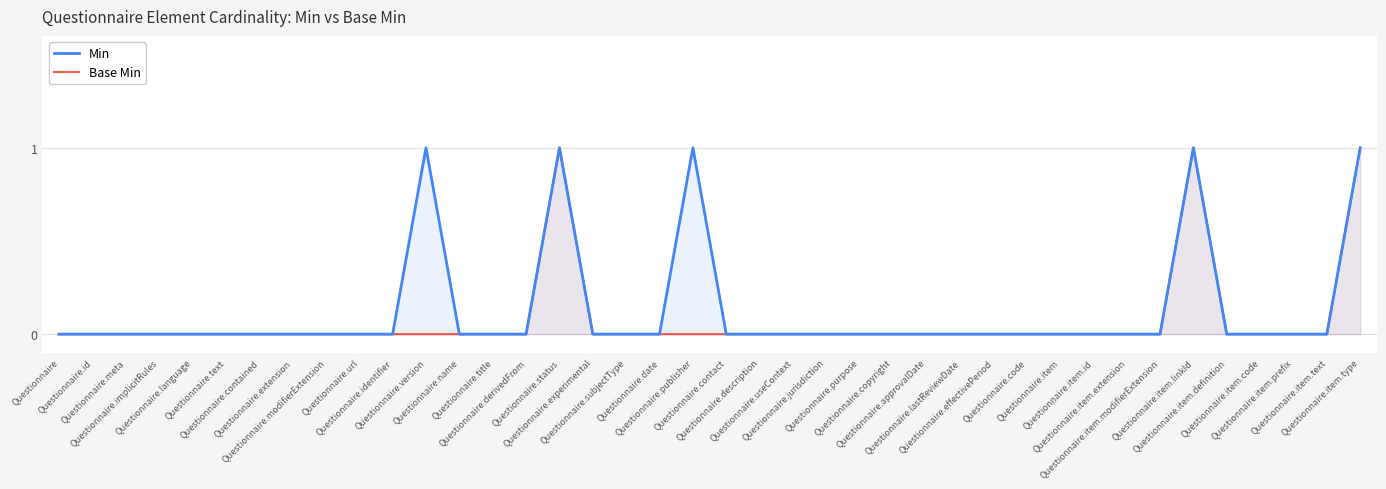

How many lines are shown in the chart?

2